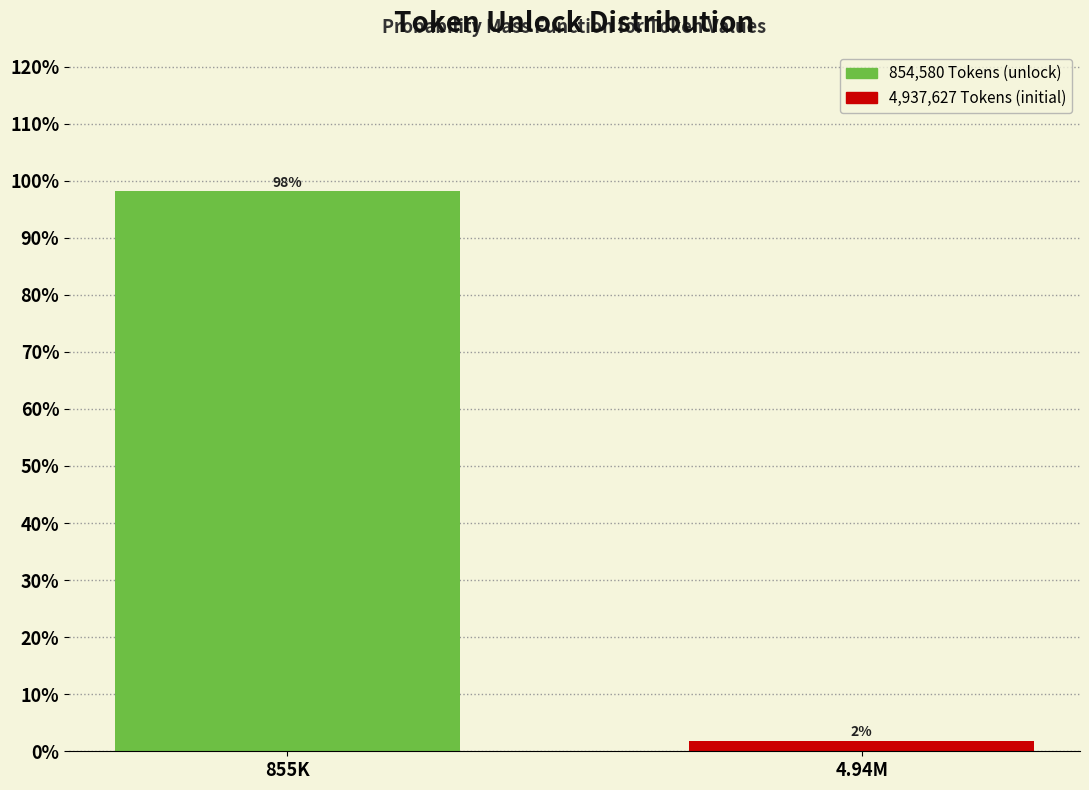

List the labels in order of value, smallest first.

4.94M, 855K